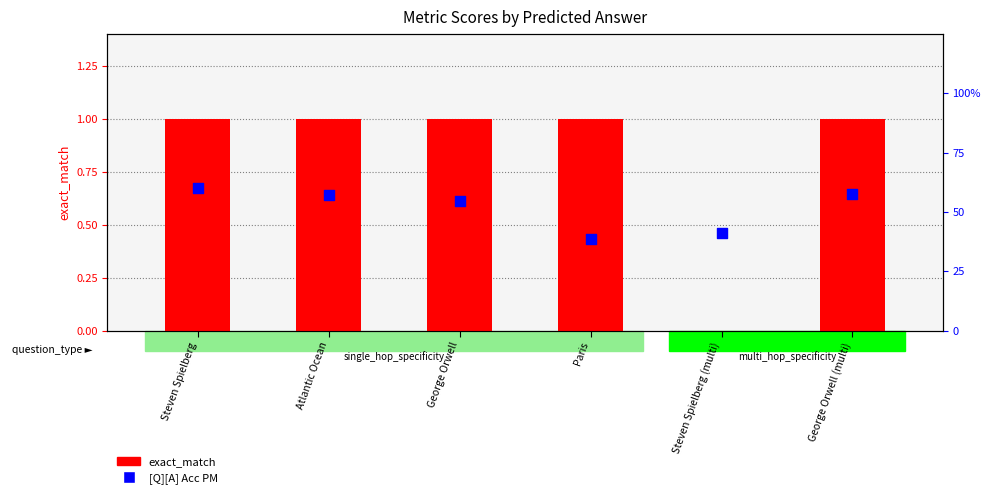

Is the value of exact_match at Steven Spielberg (multi) greater than the value of [Q][A] Acc PM at George Orwell (multi)?

No